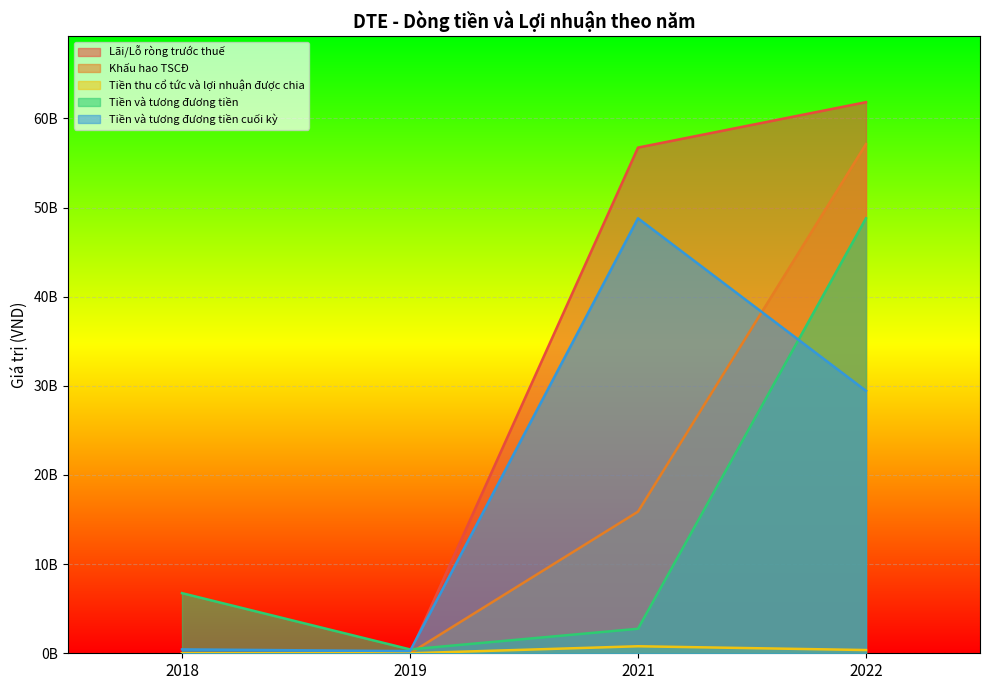

List the series in order of their peak value, highest first.

Lãi/Lỗ ròng trước thuế, Khấu hao TSCĐ, Tiền và tương đương tiền, Tiền và tương đương tiền cuối kỳ, Tiền thu cổ tức và lợi nhuận được chia